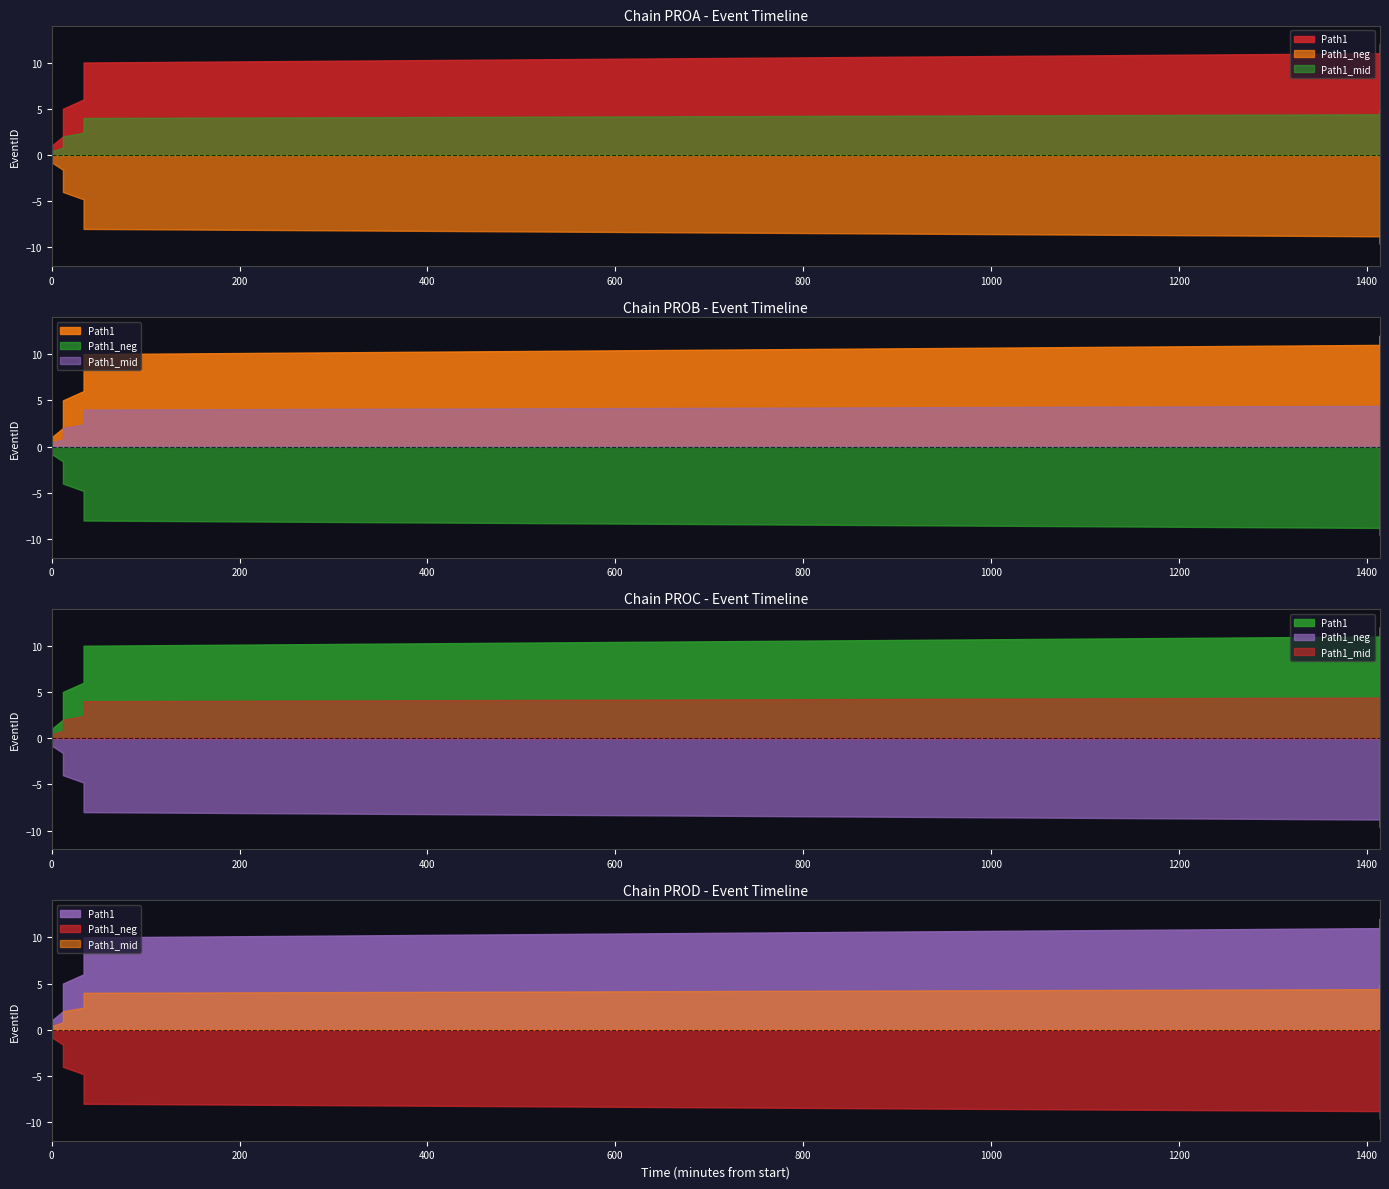

Read the value at 1942-08-24T00:34:00, to the nearest 10.

10